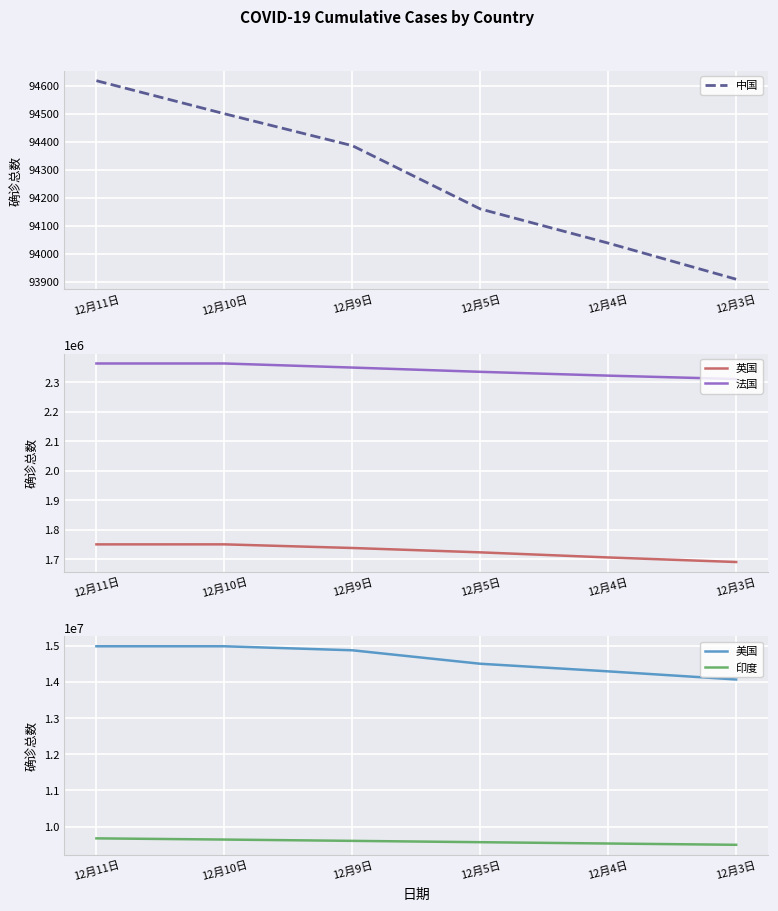

How many data points does each series have?

6